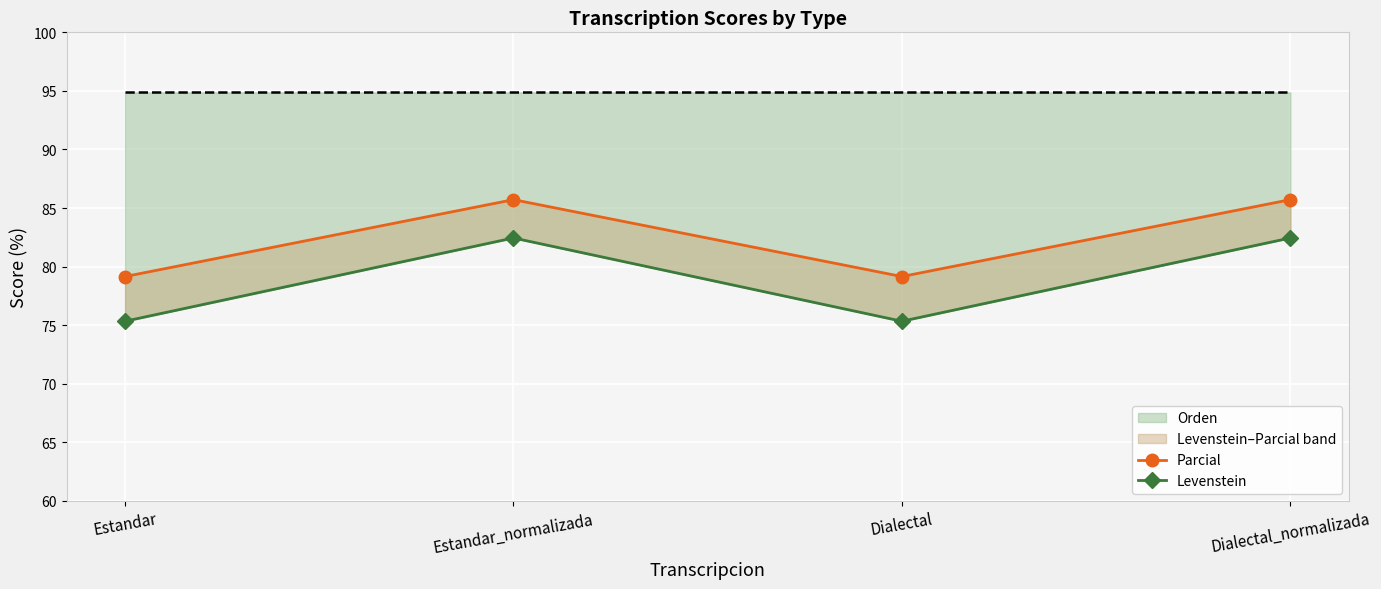

What position from the right is Dialectal?

2